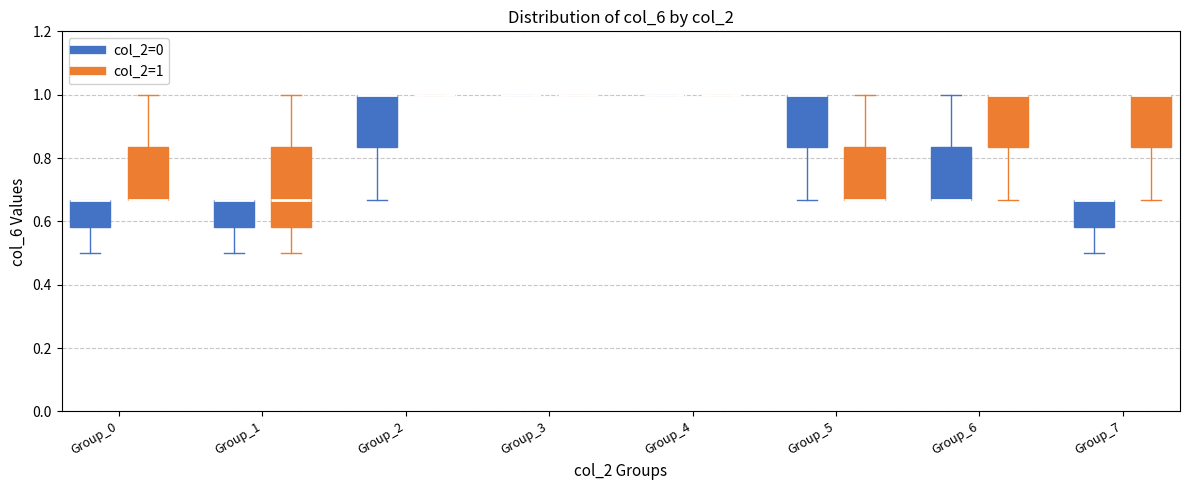

Where is the lower edge of the box for Group_1 (col_2=1) on the y-axis? The values are not printed on the chart, so give them approximately, as read against the axis.

0.58